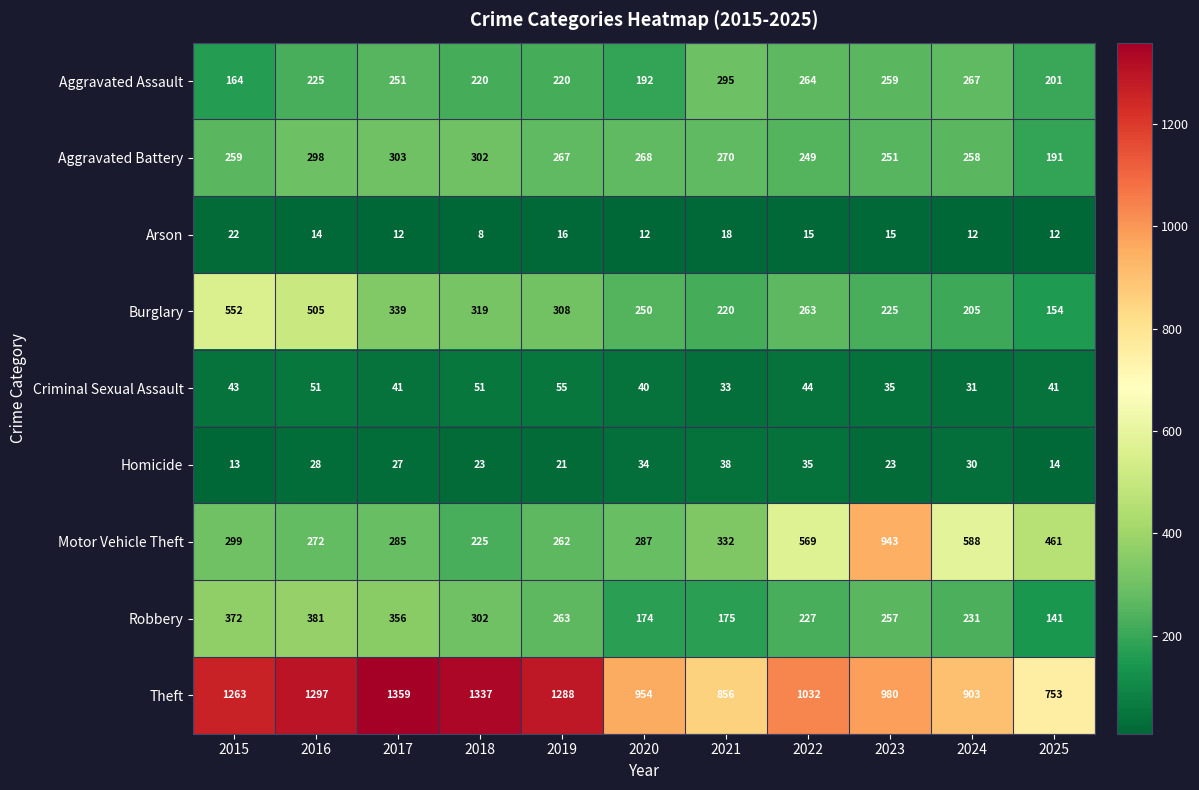

True or false: Homicide has a value of 24 at 2025.

False